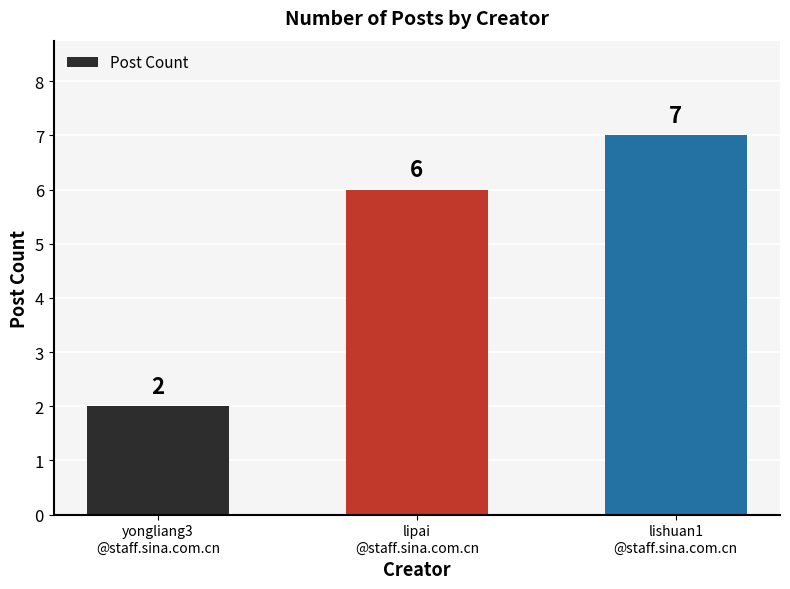

What is the change in value from yongliang3
@staff.sina.com.cn to lishuan1
@staff.sina.com.cn?

+5